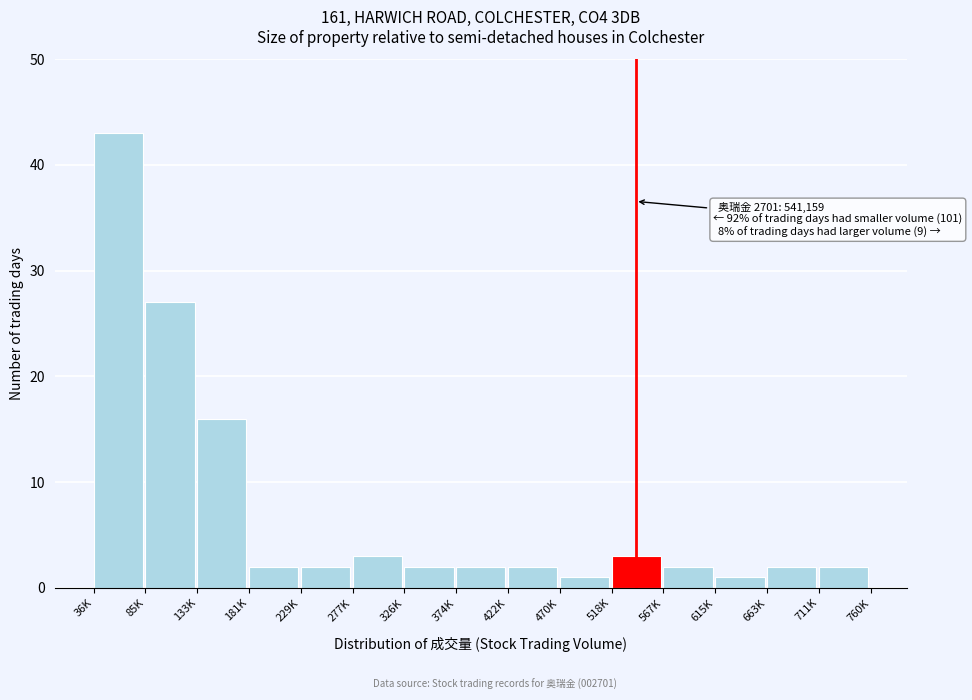

Reading left to right, extract all data points from this chart.

43	27	16	2	2	3	2	2	2	1	3	2	1	2	2